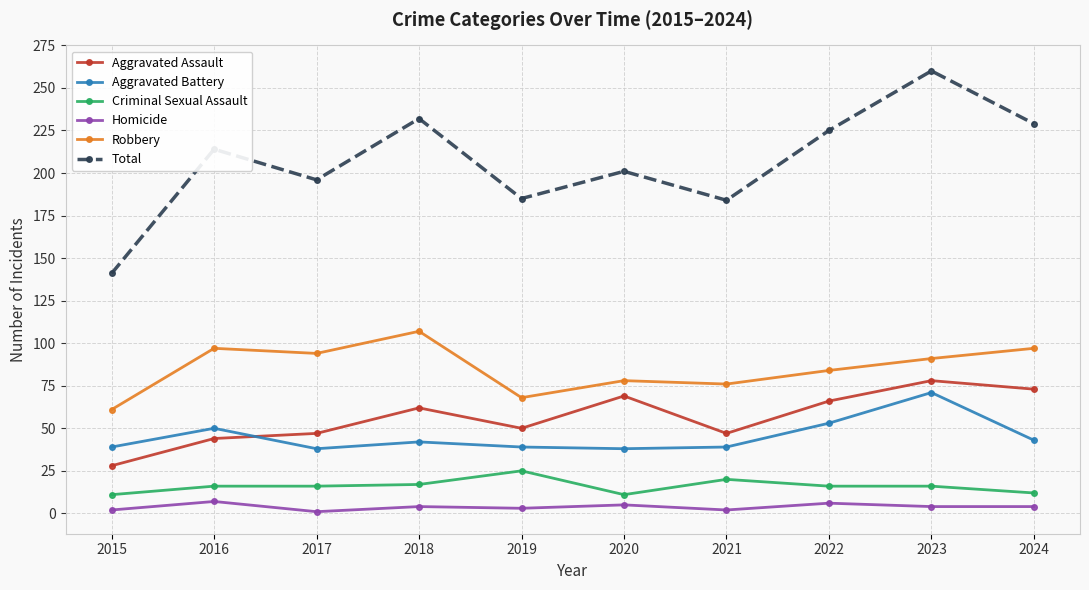

How many lines are shown in the chart?

6